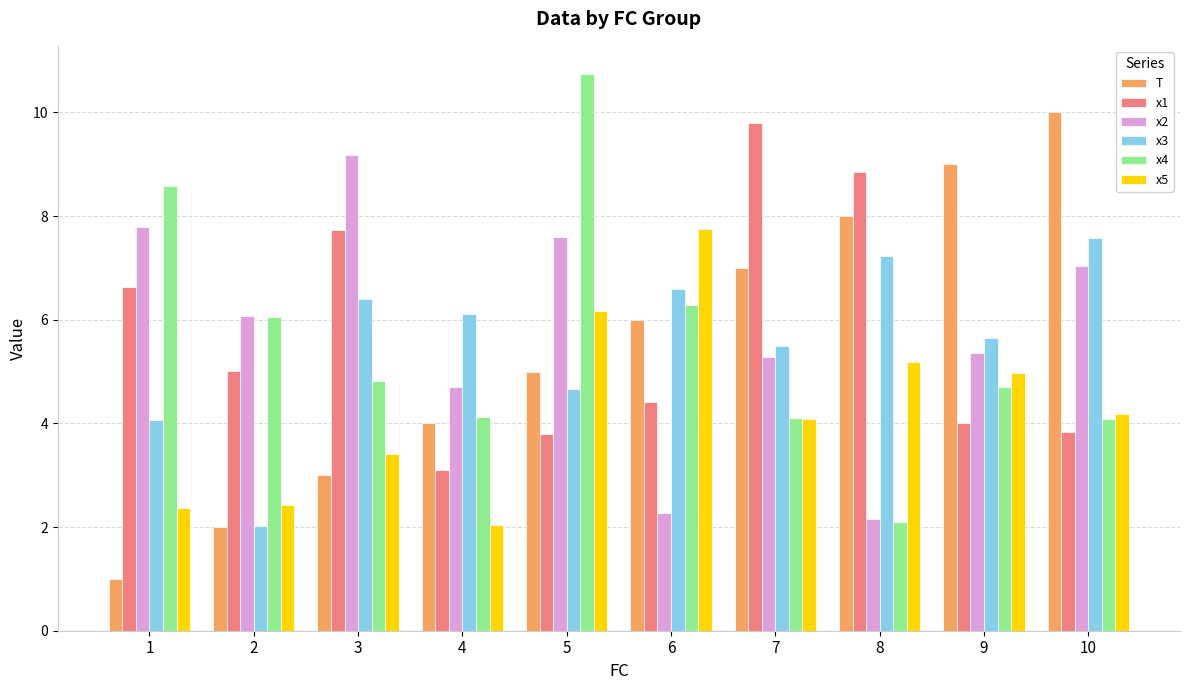

Is it true that x1 equals 3.1 at 4?

True